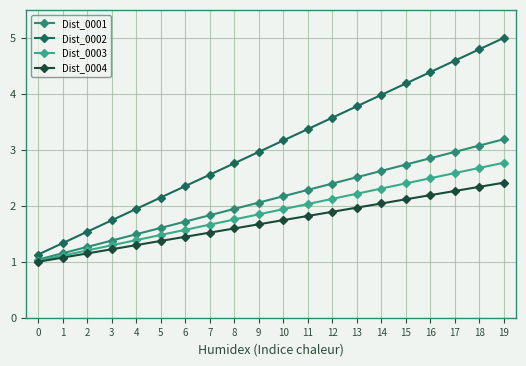

True or false: Dist_0001 has a value of 3.6 at 10.

False